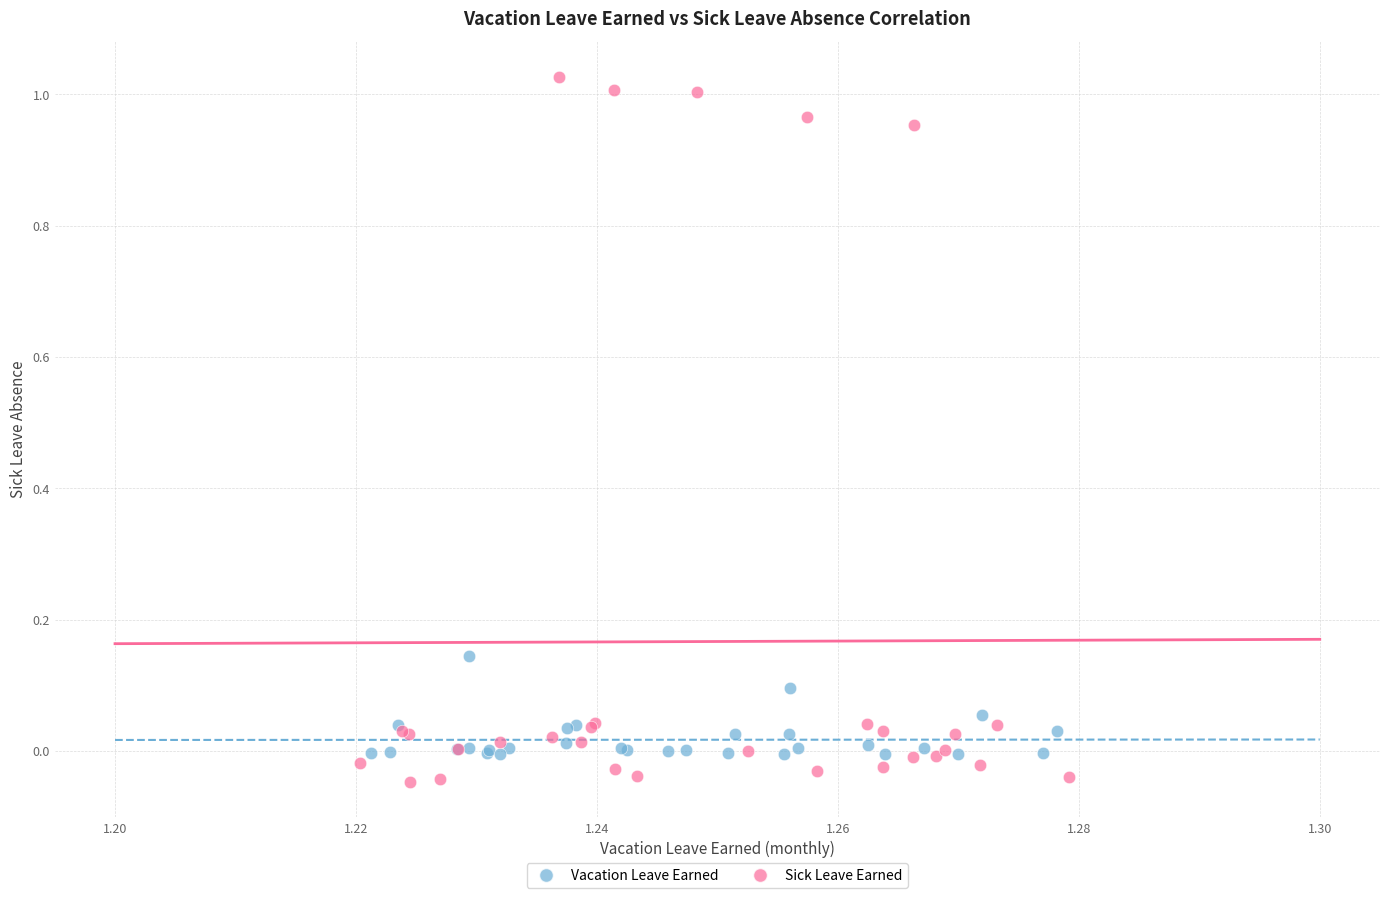

Which series has the widest spread of Y values?

Sick Leave Earned